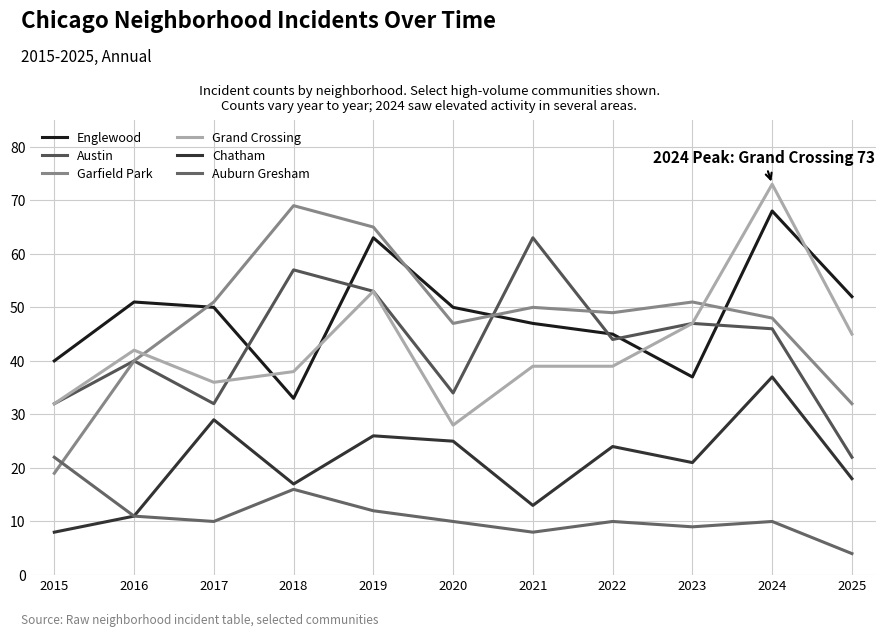

True or false: Englewood has a value of 37 at 2023.

True